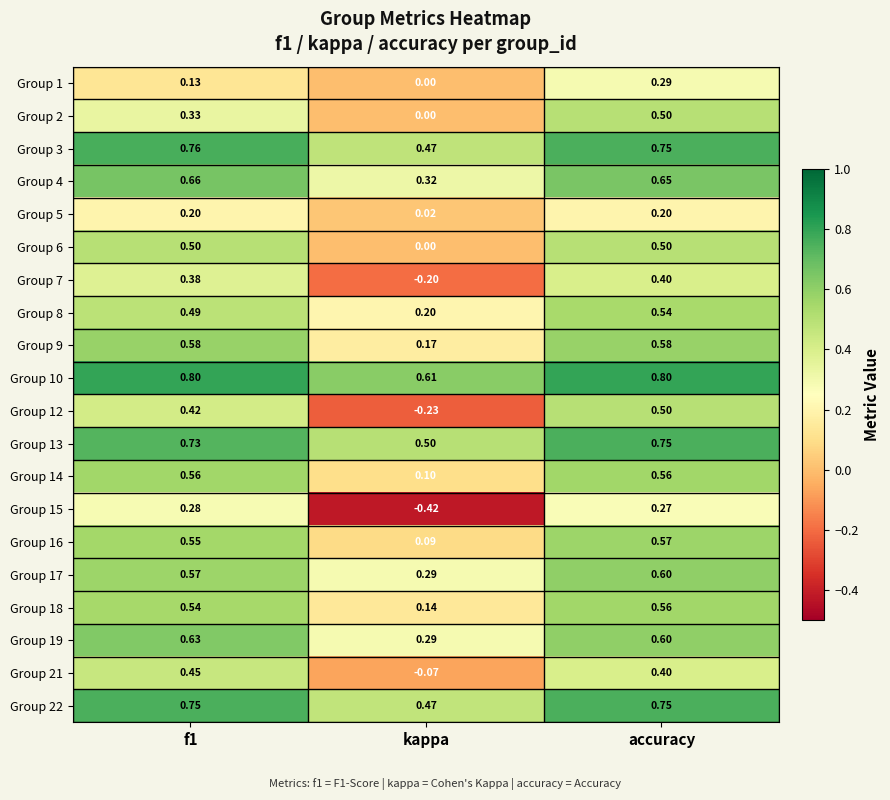

At which label is Group 17 closest to 0?

kappa